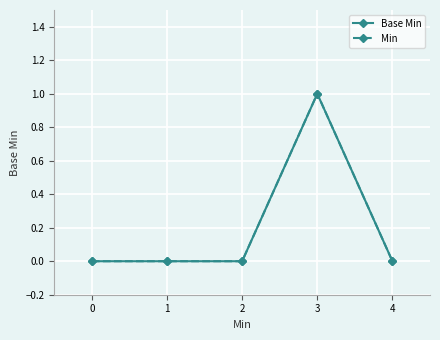

Is this an area chart (filled region under the line)?

No